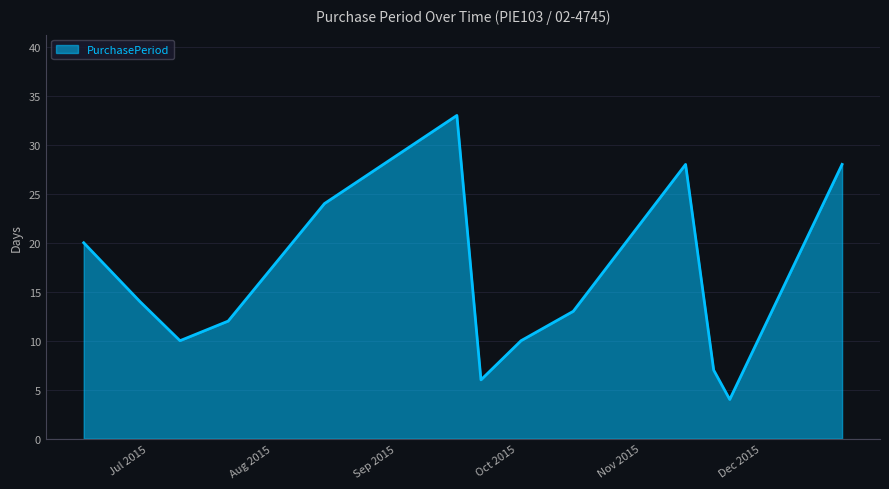

What is the smallest value displayed?

4